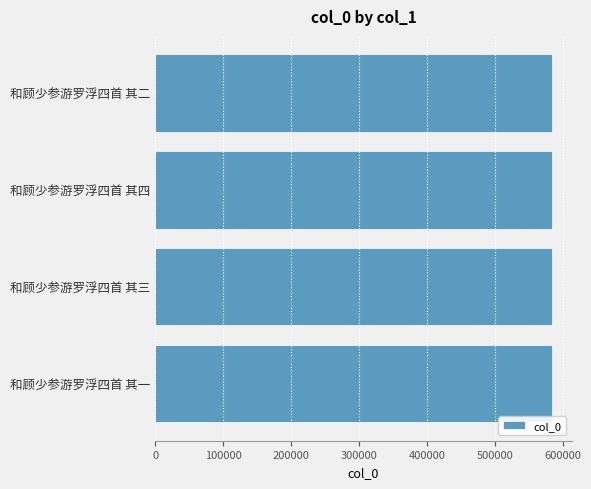

What is the minimum value shown in the chart?

584355